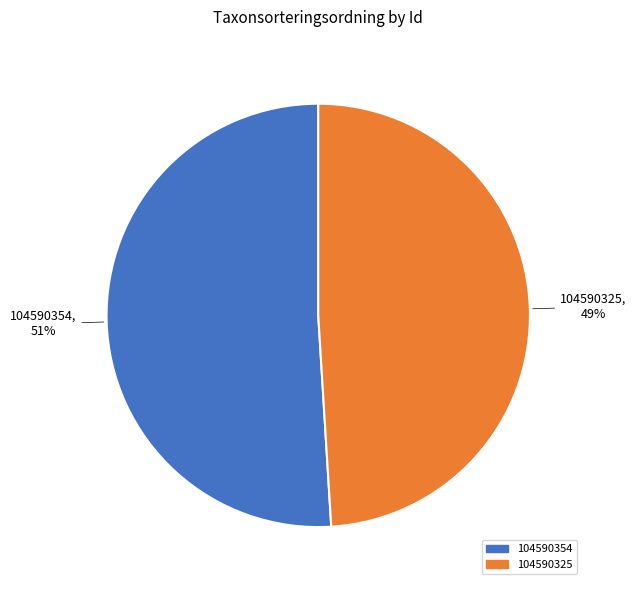

Between 104590325 and 104590354, which is larger?

104590354